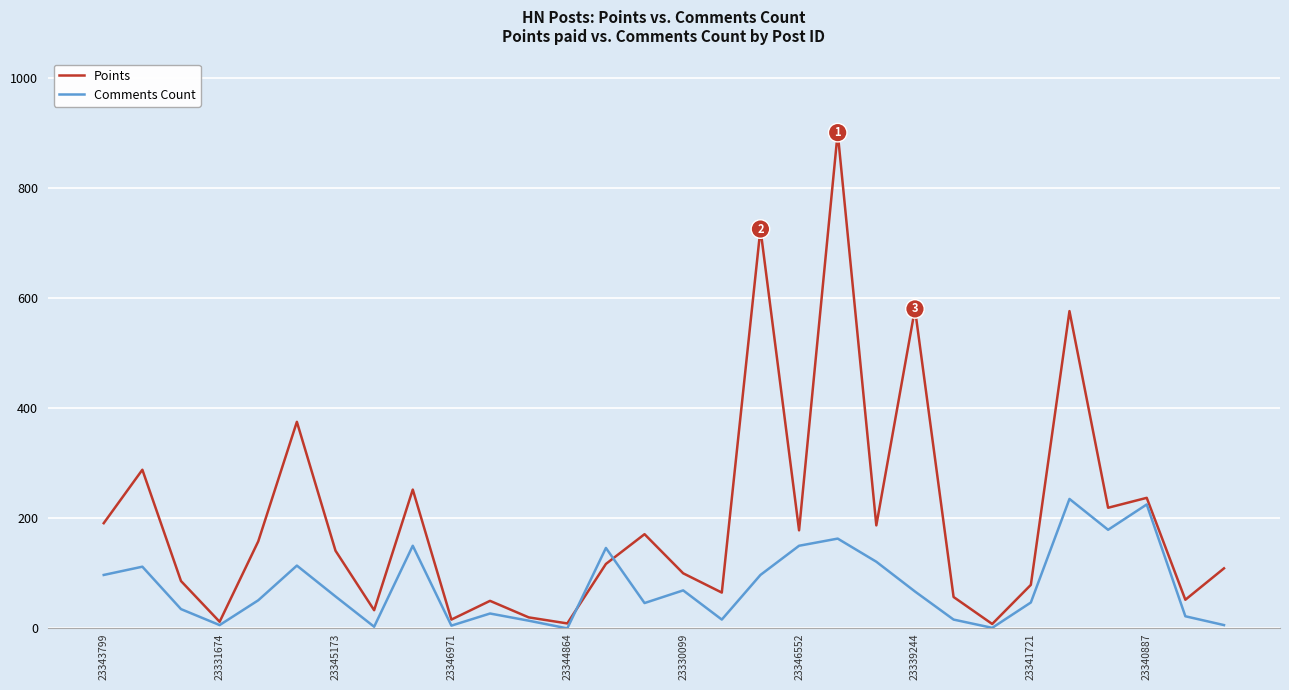

Which series has the widest spread of values?

Points